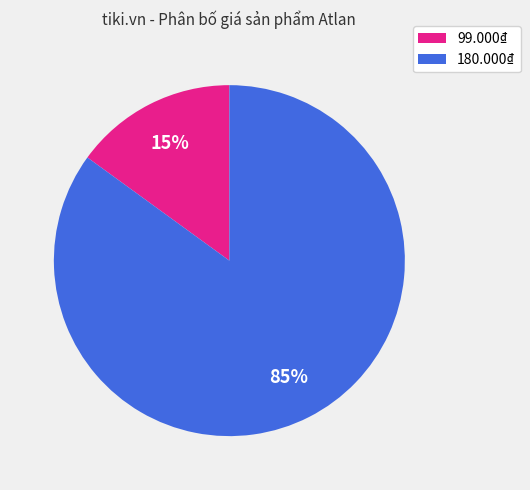

Is it true that 99.000₫ is 30% of the pie?

False